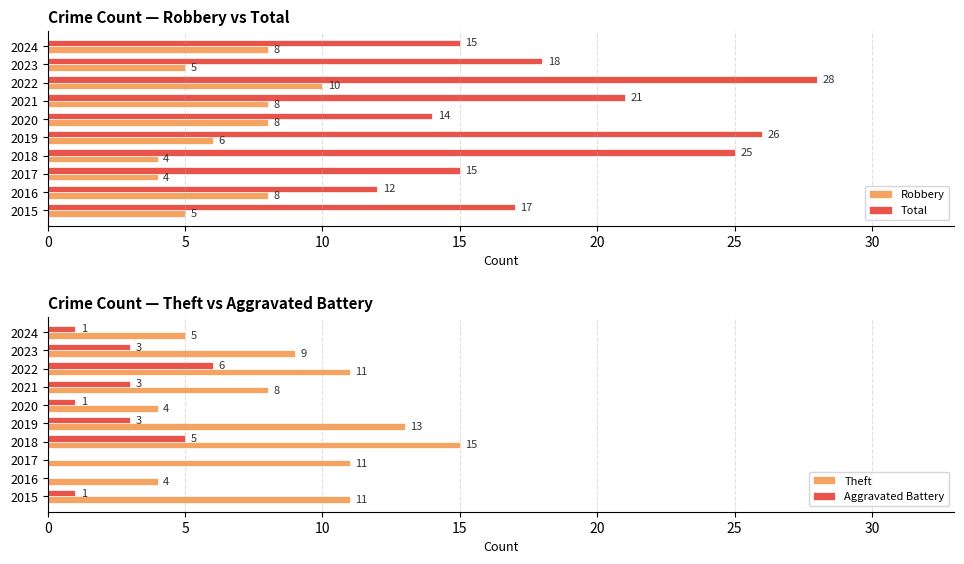

Which category has the highest value in the Total series?

2022